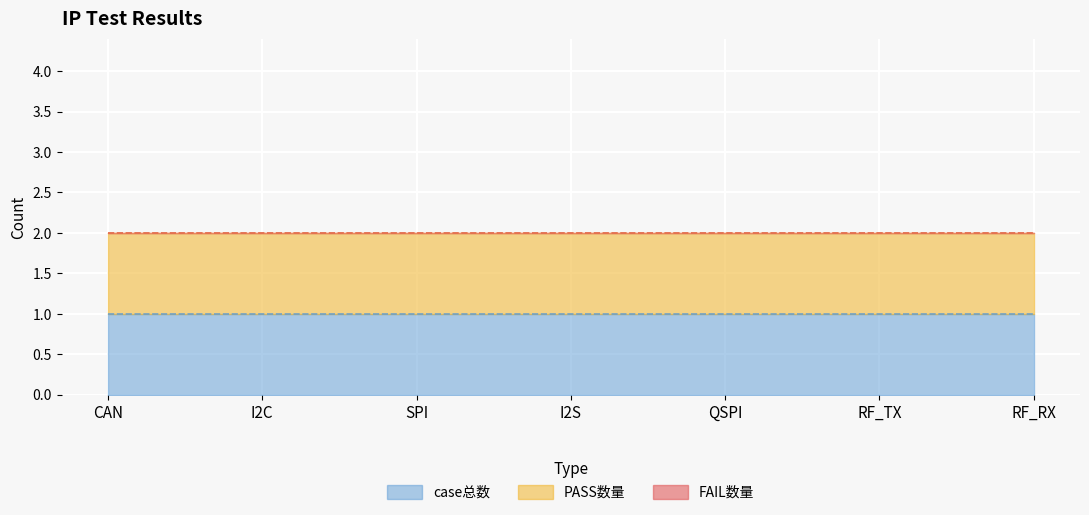

True or false: FAIL数量 and case总数 intersect in this chart.

False